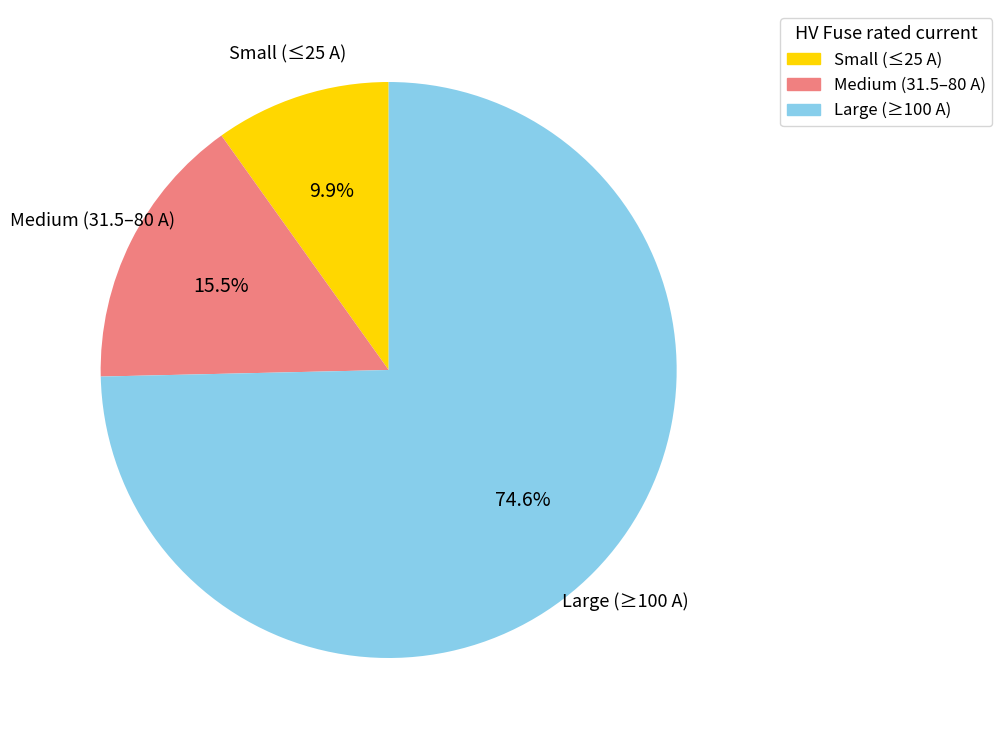

Count the number of slices in the pie.

3